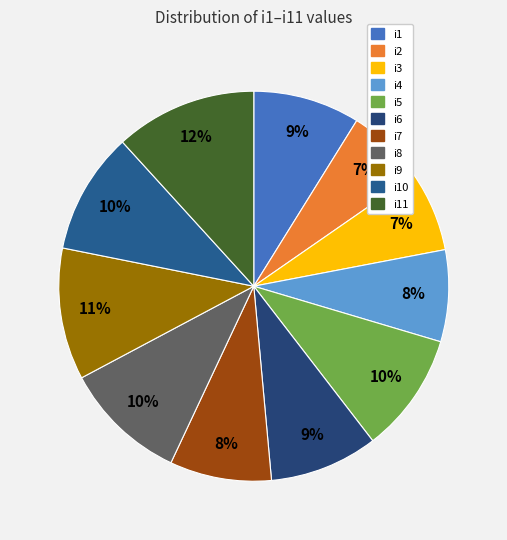

How many slices are in this pie chart?

11